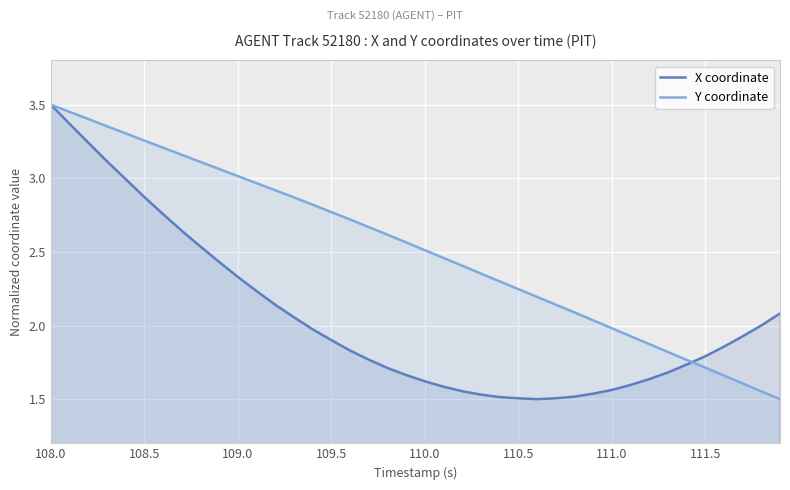

The Y coordinate series shows 1.3 at 111.0. True or false?

False